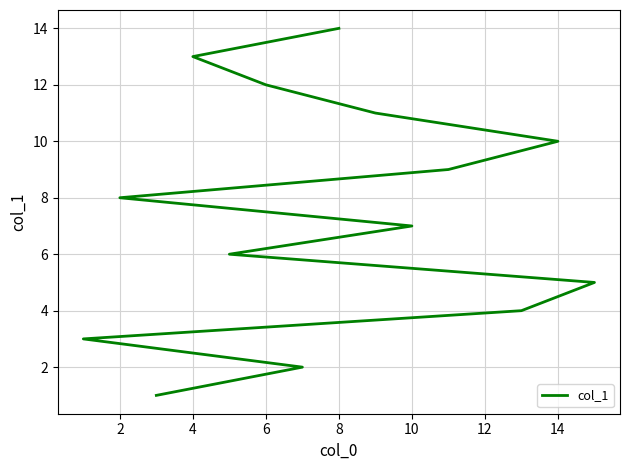

What is the smallest value displayed?

1